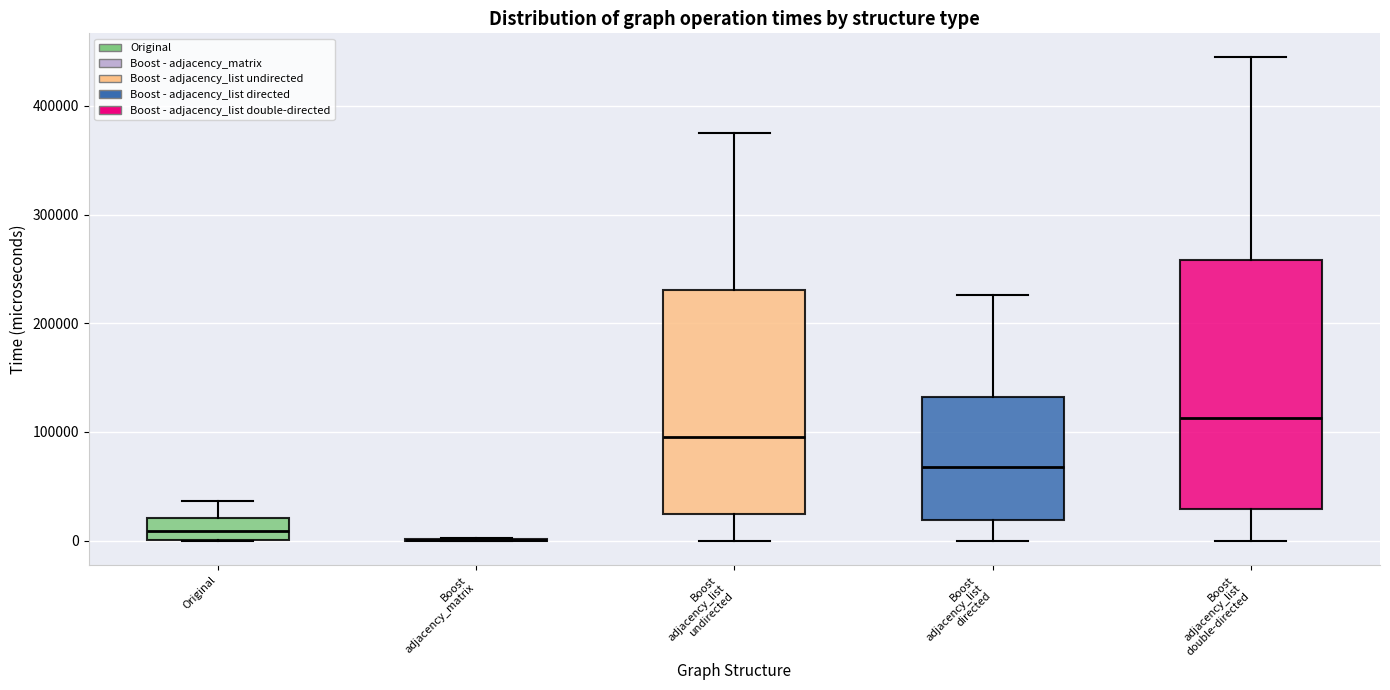

Where is the lower edge of the box for Original on the y-axis? The values are not printed on the chart, so give them approximately, as read against the axis.

0